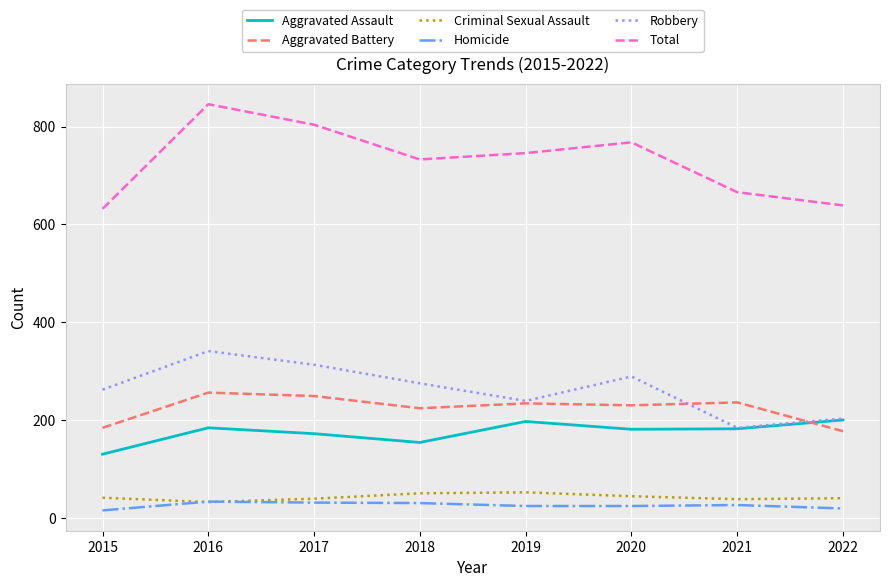

True or false: Criminal Sexual Assault and Total cross at least once.

False